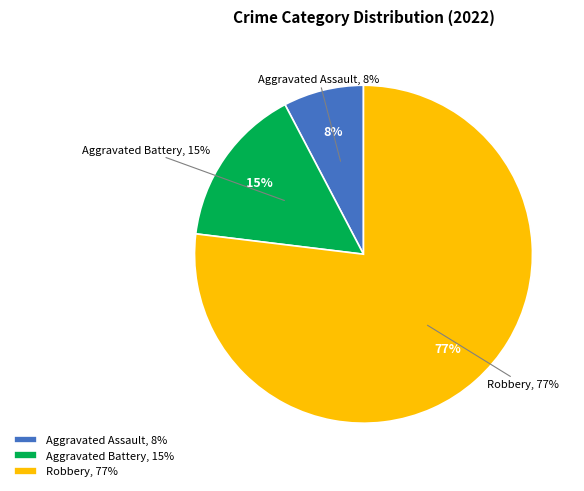

Is Robbery the majority of the pie?

Yes